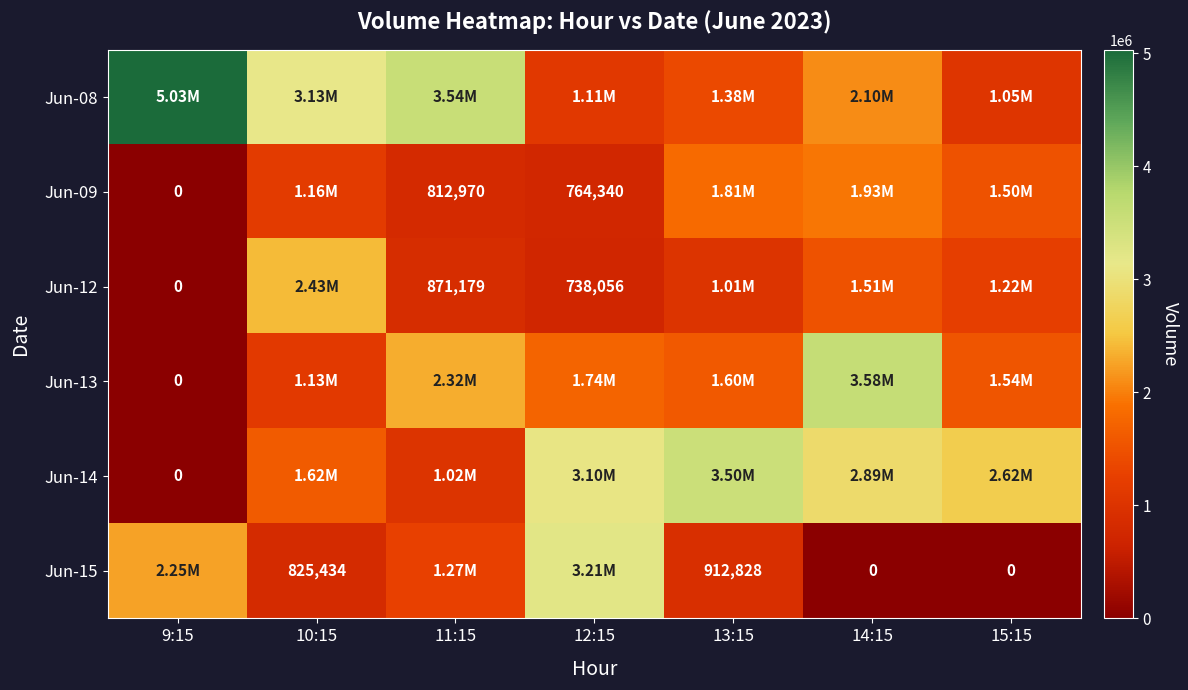

The value of Jun-08 at 14:15 is 991010. True or false?

False